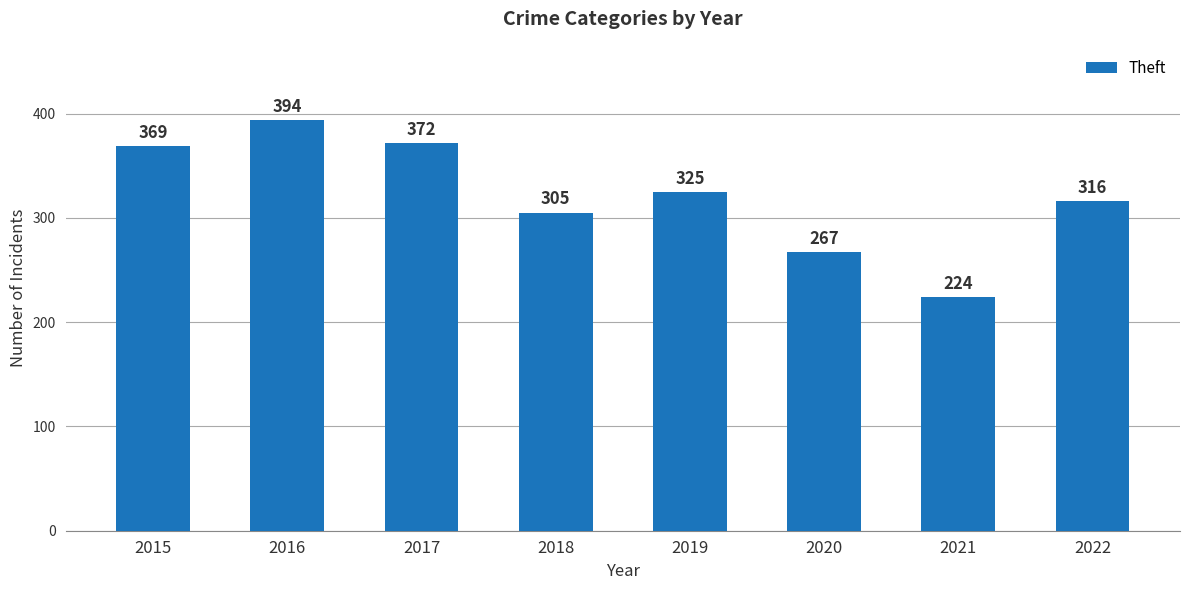

List the labels in order of value, largest first.

2016, 2017, 2015, 2019, 2022, 2018, 2020, 2021